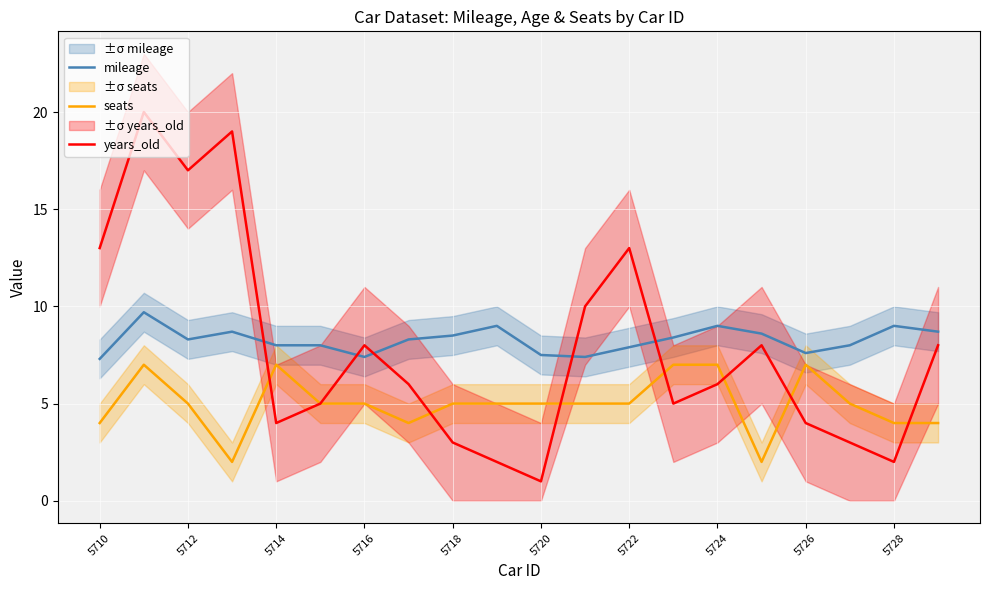

How many distinct data groups are displayed?

3